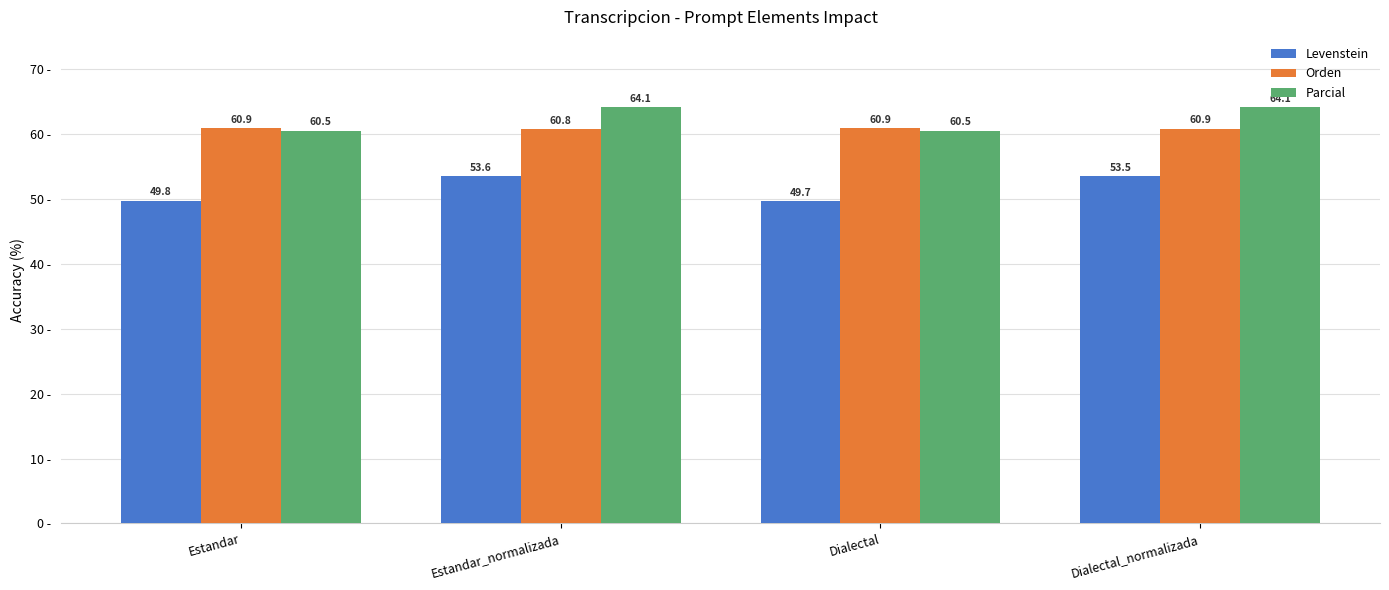

Is the value of Orden at Dialectal_normalizada greater than the value of Levenstein at Dialectal_normalizada?

Yes